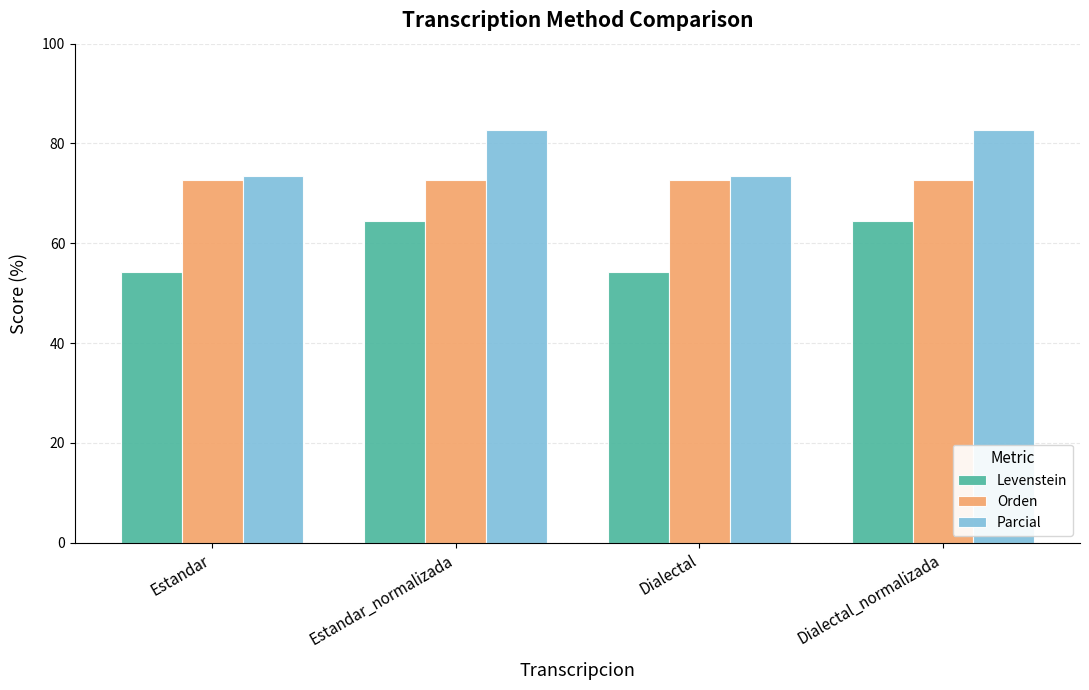

What is the value of the Parcial bar at the 2nd from the left?

82.6